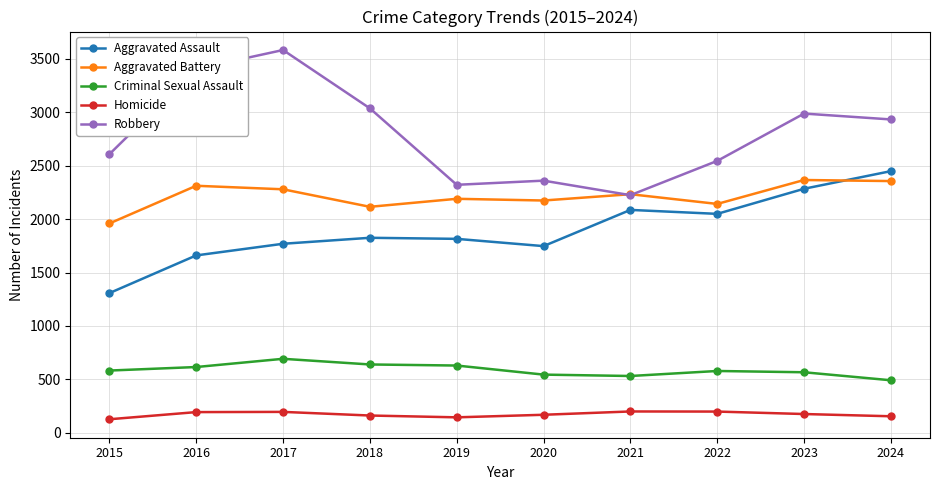

What is the value of the Robbery point at the 8th from the left?

2545